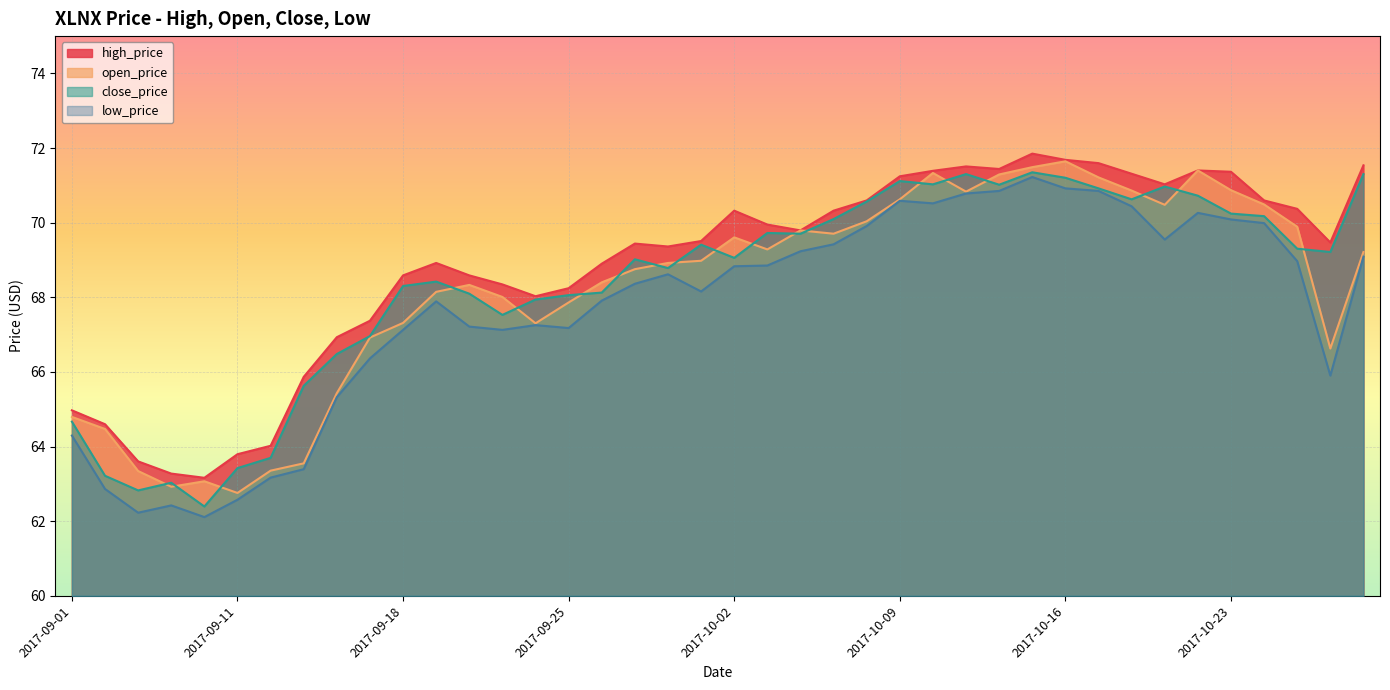

At 2017-09-06, list the series in order from largest to smallest.

high_price, open_price, close_price, low_price